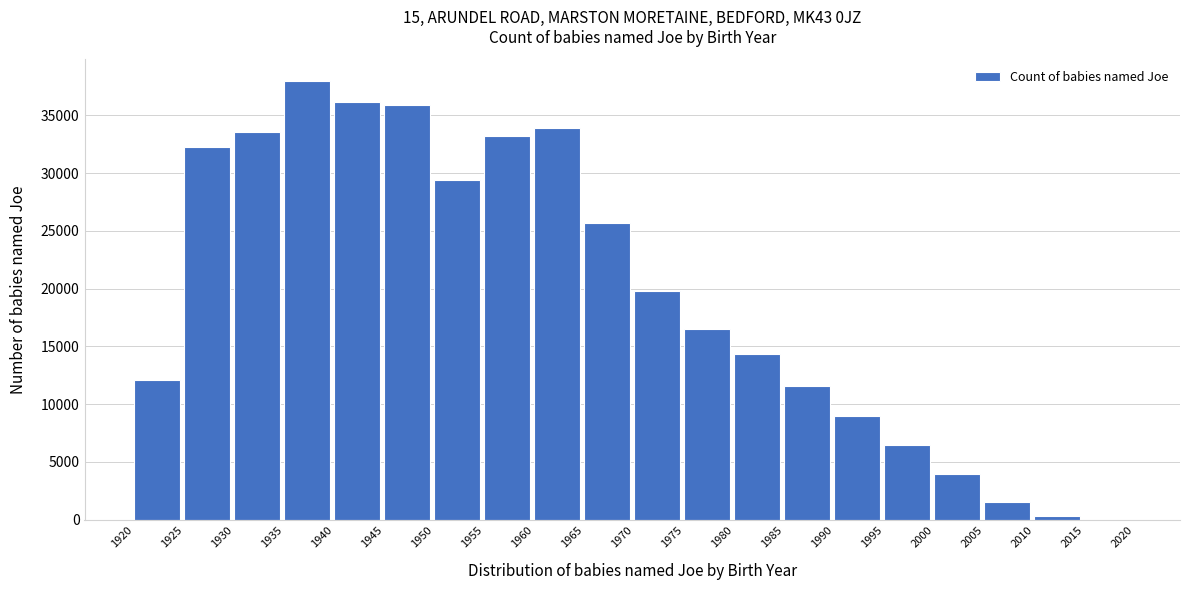

Reading right to left, extract all data points from this chart.

2015=15	2010=355	2005=1545	2000=3945	1995=6445	1990=8954	1985=11608	1980=14346	1975=16537	1970=19818	1965=25649	1960=33866	1955=33193	1950=29412	1945=35878	1940=36115	1935=37946	1930=33511	1925=32258	1920=12051